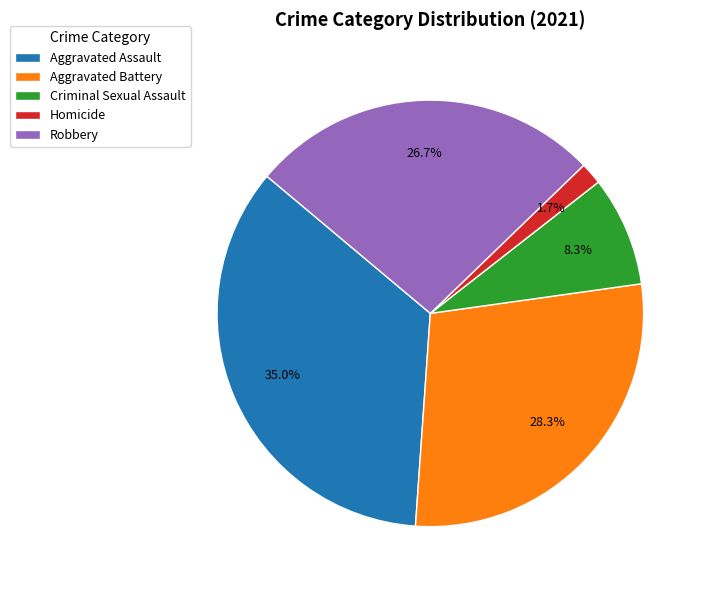

What is the ratio of the value at Homicide to the value at Robbery?

0.1